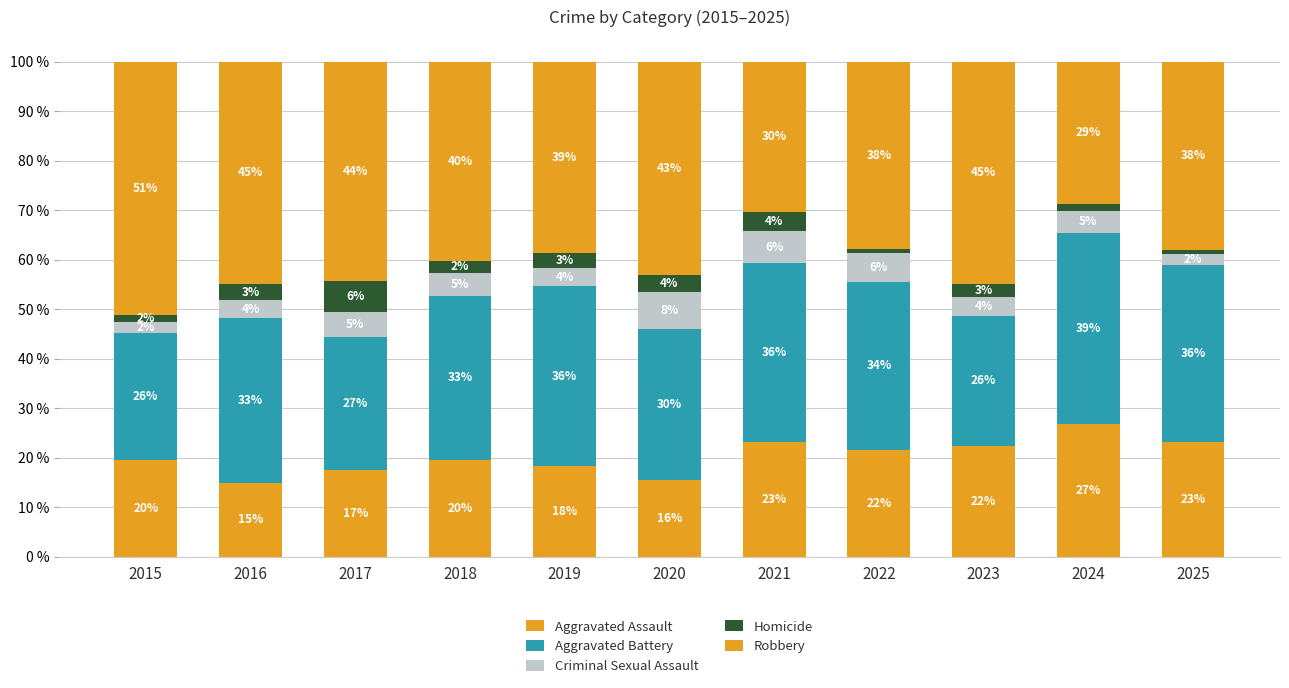

How many bars are there in total?

11